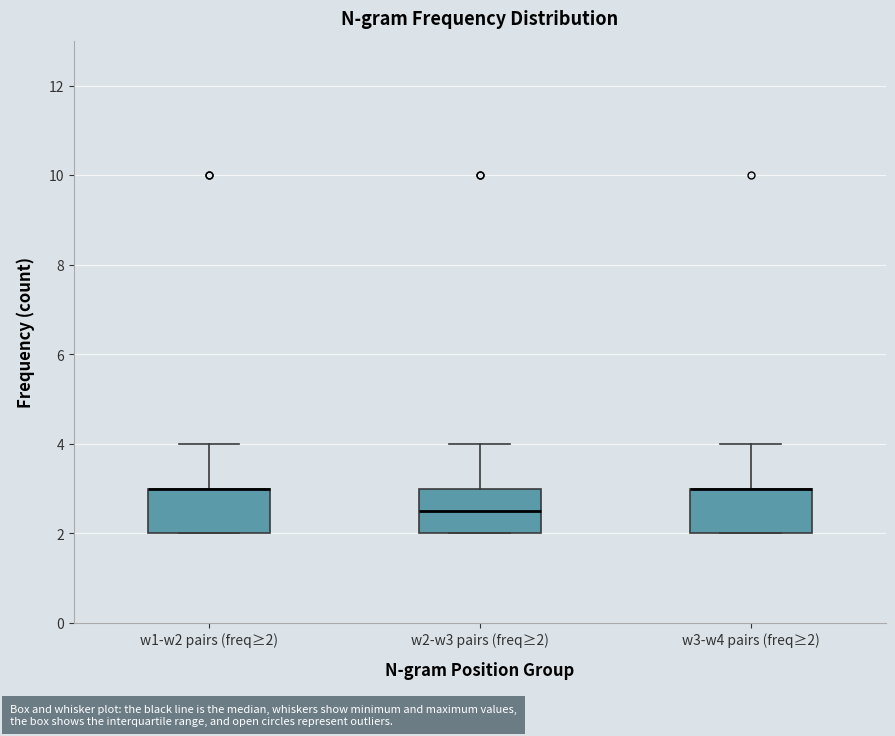

Reading left to right, read every box against the y-axis: the position of its median line, the range the box covers, and the ends of its whiskers. The values are not printed on the chart, so give them approximately, as read against the axis.

w1-w2 pairs (freq≥2): median 3.0 (drawn on the box's upper edge), box 2.0 to 3.0, whiskers 2.0 to 4.0
w2-w3 pairs (freq≥2): median 2.6, box 2.0 to 3.0, whiskers 2.0 to 4.0
w3-w4 pairs (freq≥2): median 3.0 (drawn on the box's upper edge), box 2.0 to 3.0, whiskers 2.0 to 4.0